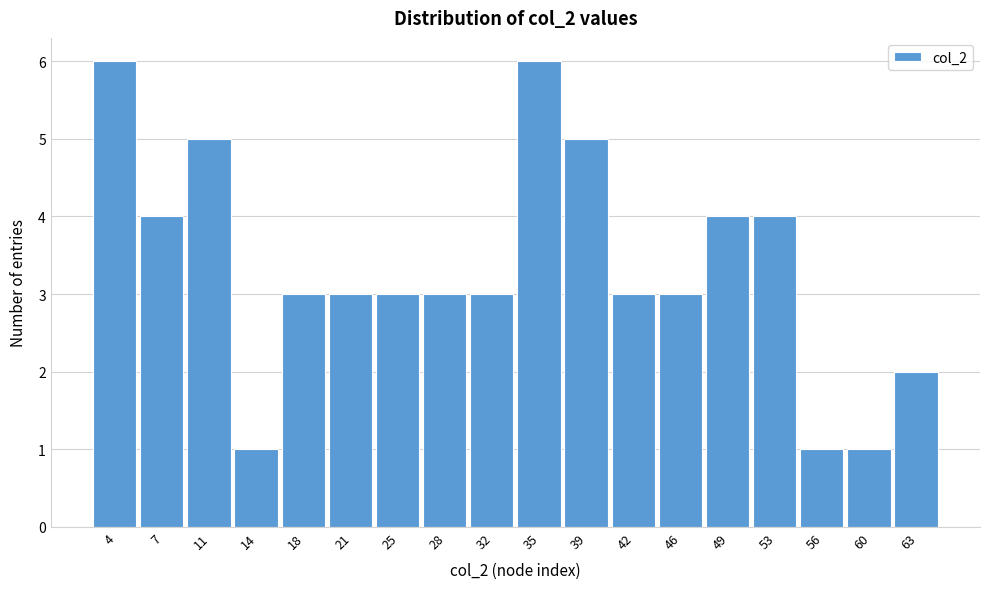

Reading right to left, extract all data points from this chart.

2	1	1	4	4	3	3	5	6	3	3	3	3	3	1	5	4	6